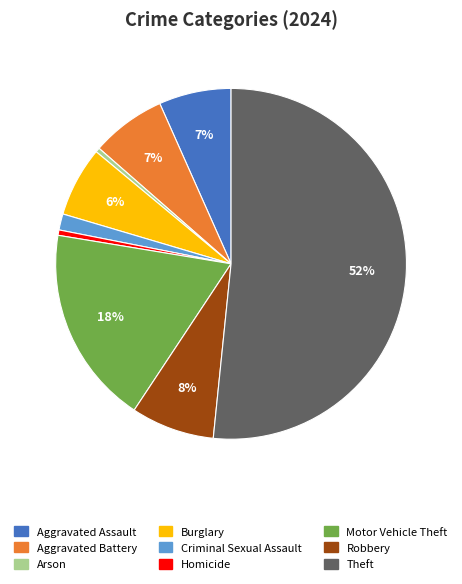

What percentage is the Criminal Sexual Assault slice, to the nearest percent?

1%